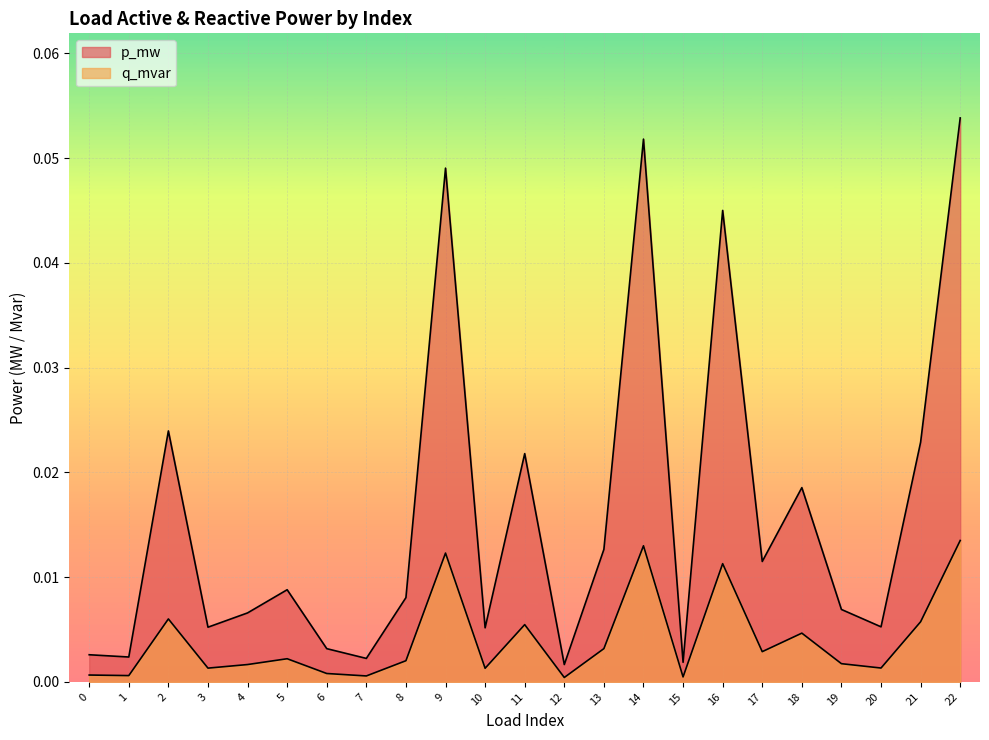

True or false: q_mvar has a value of 0.0 at 15.

True